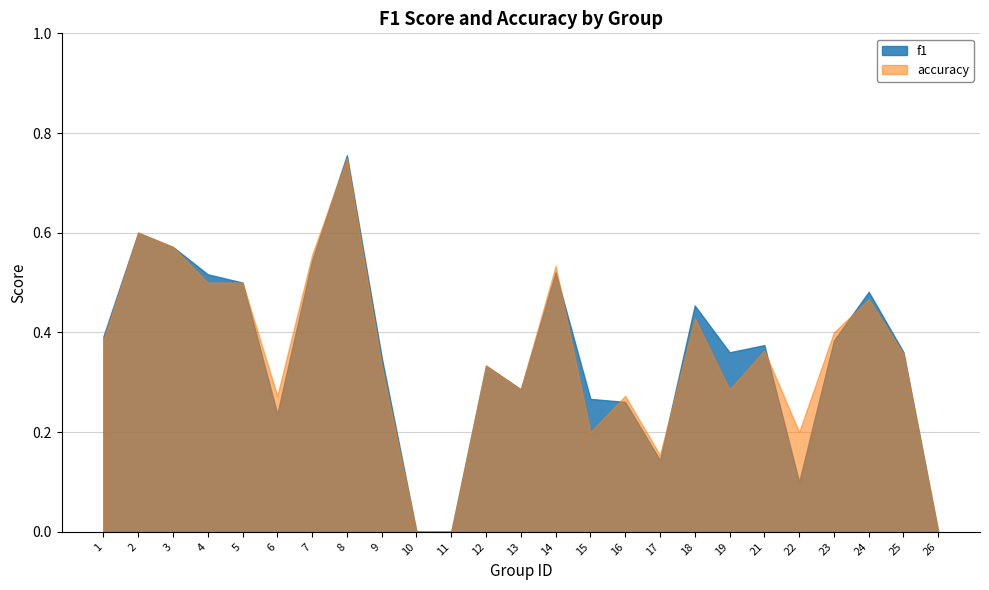

True or false: f1 has a value of 0.4 at 8.

False